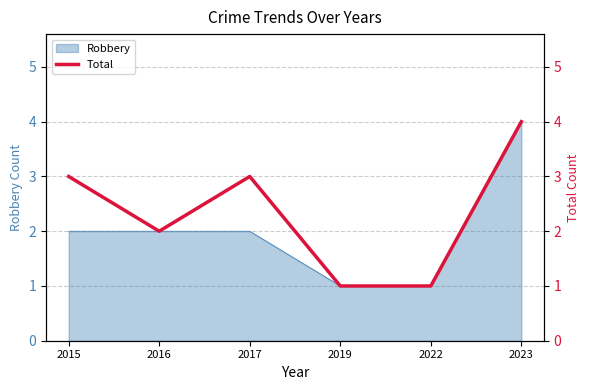

At which category does the data reach its first local peak?

2017